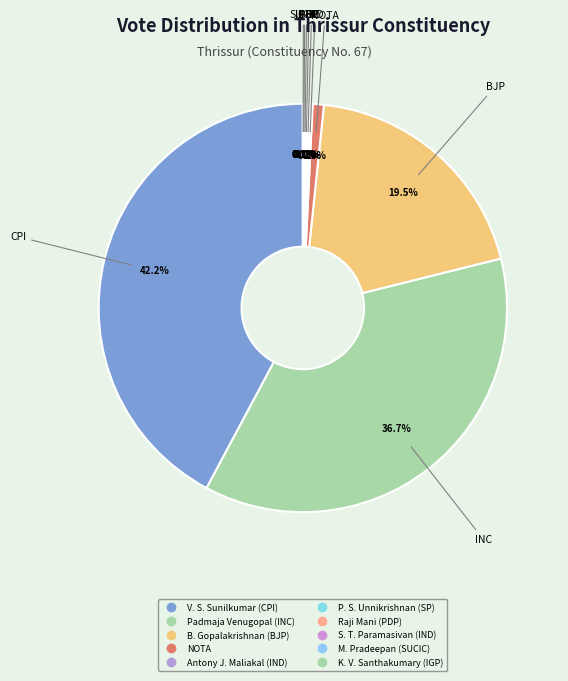

What is the smallest slice in the pie chart?

K. V. Santhakumary (IGP)